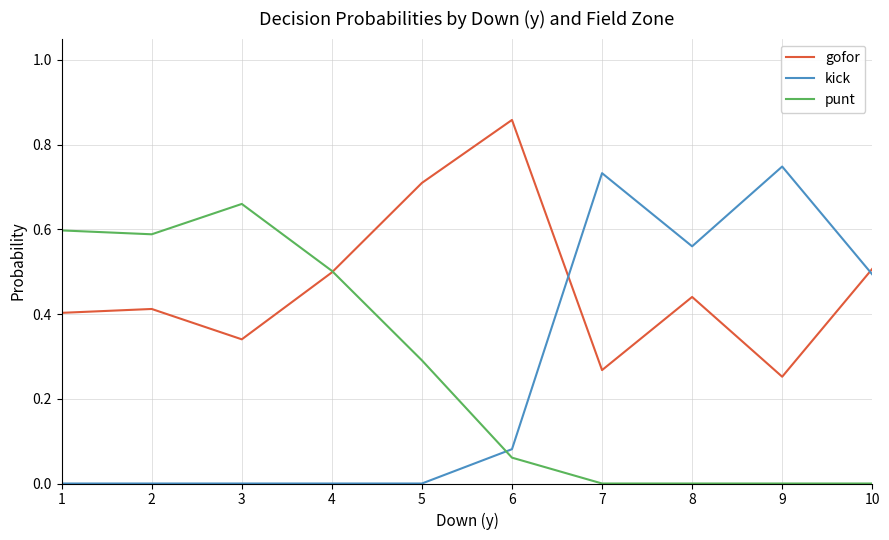

Count the kick values in the range 0 to 1.

10